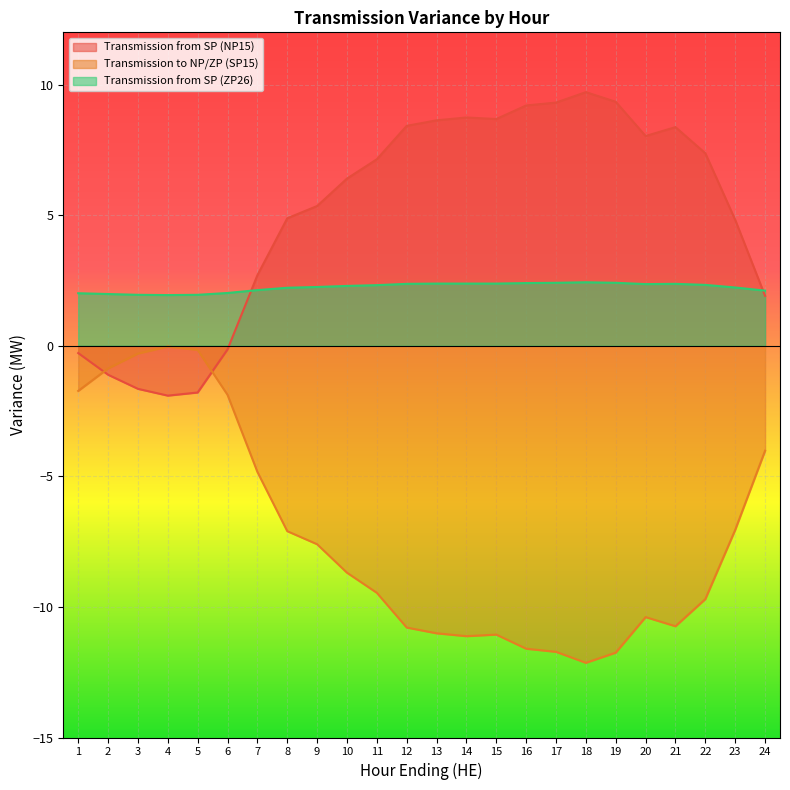

List the series in order of their peak value, highest first.

Transmission from SP (NP15), Transmission from SP (ZP26), Transmission to NP/ZP (SP15)